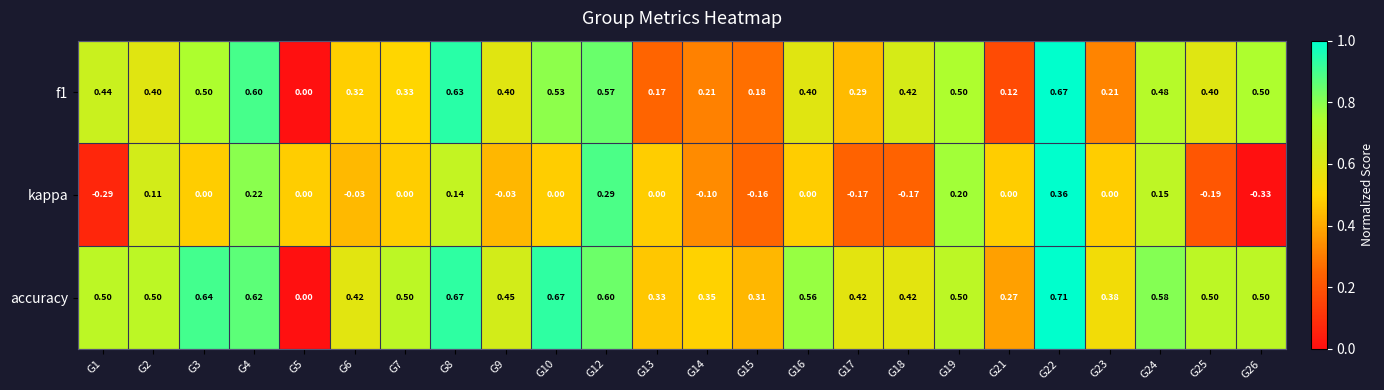

At which category is the sum across all series the highest?

G22